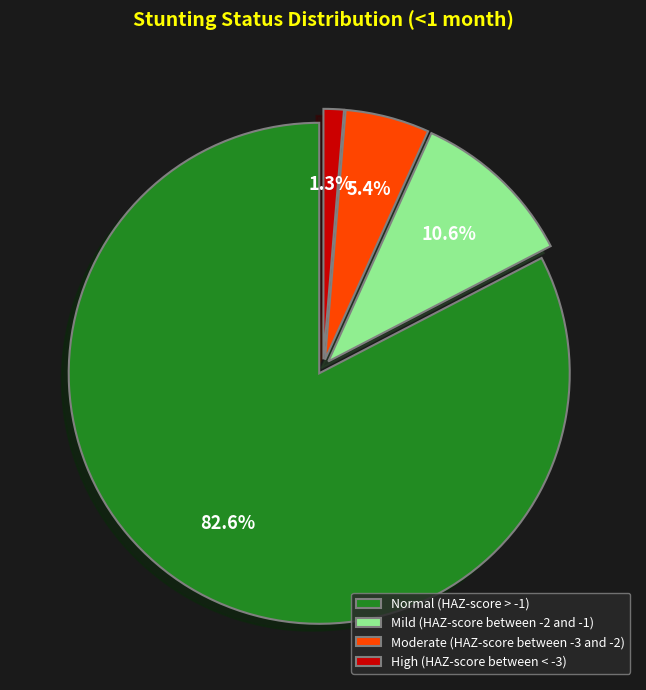

True or false: High (HAZ-score between < -3) accounts for 1% of the total.

True